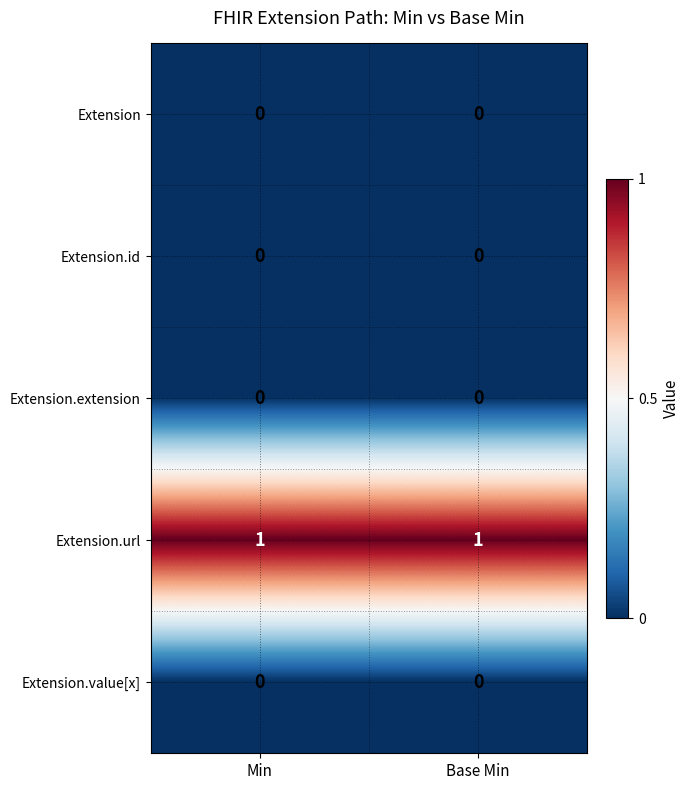

The Extension.extension series shows 0 at Base Min. True or false?

True